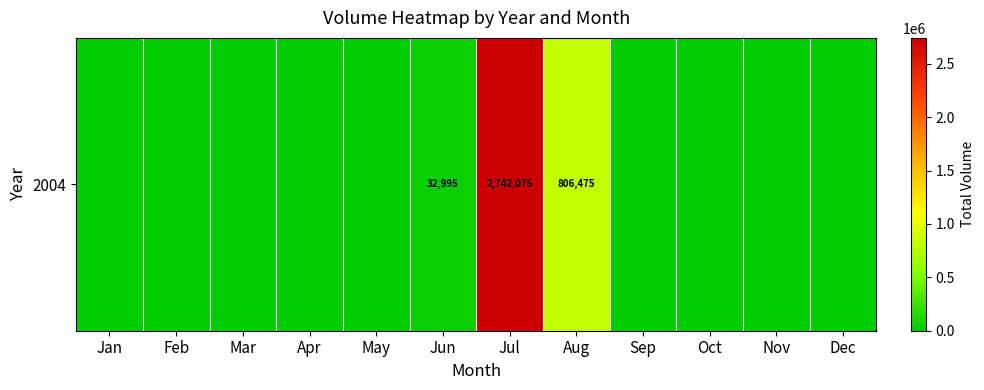

Between Apr and Jul, which is larger?

Jul